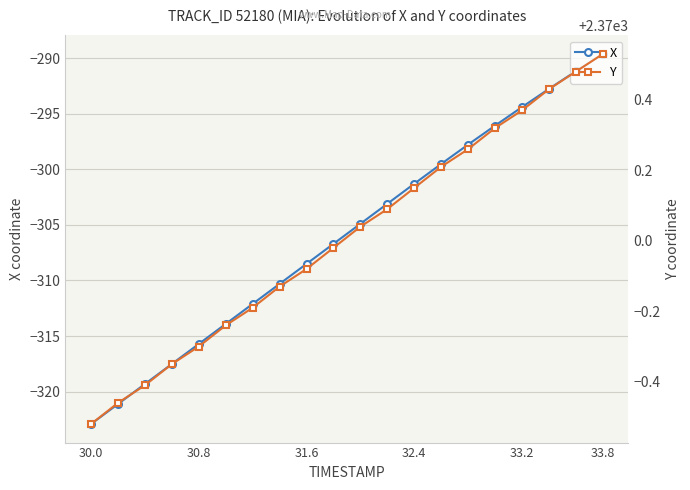

Is it true that X equals -200.8 at 33.8?

False